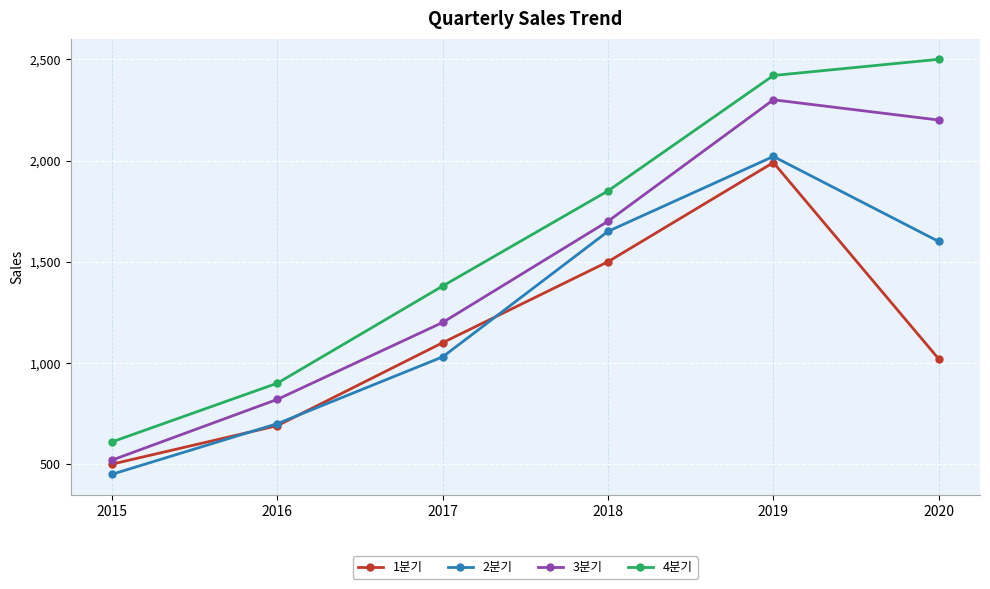

What is the difference between the maximum and minimum values in the 4분기 series?

1890